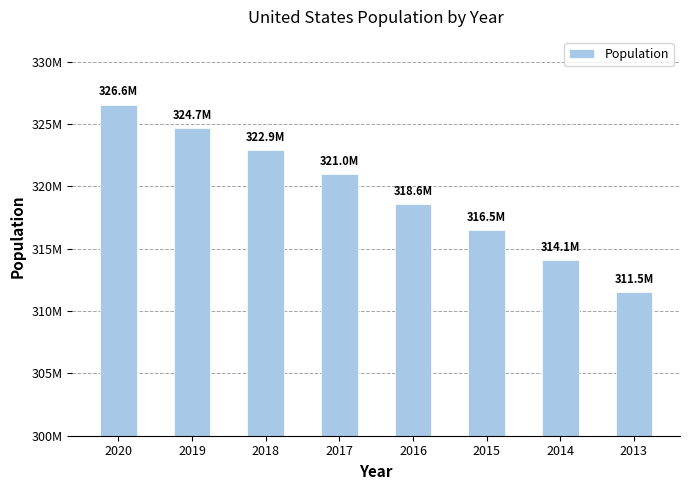

Rank the categories by value from highest to lowest.

2020, 2019, 2018, 2017, 2016, 2015, 2014, 2013